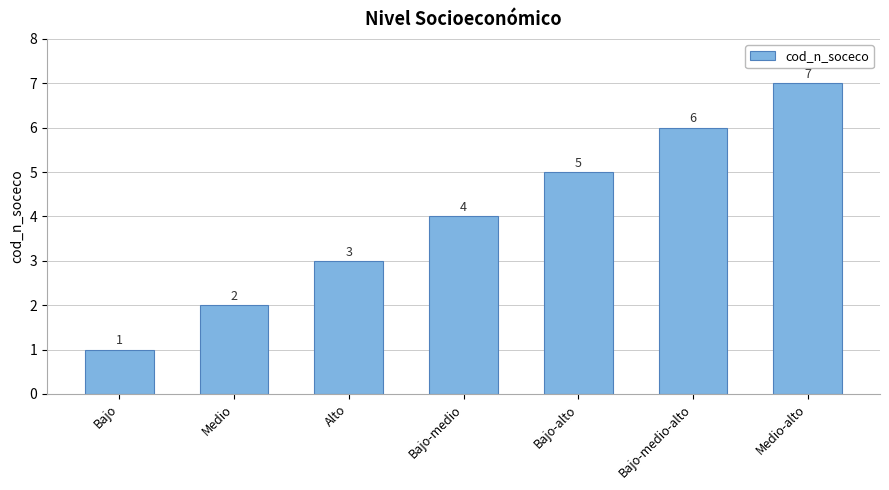

How many bars are there in total?

7